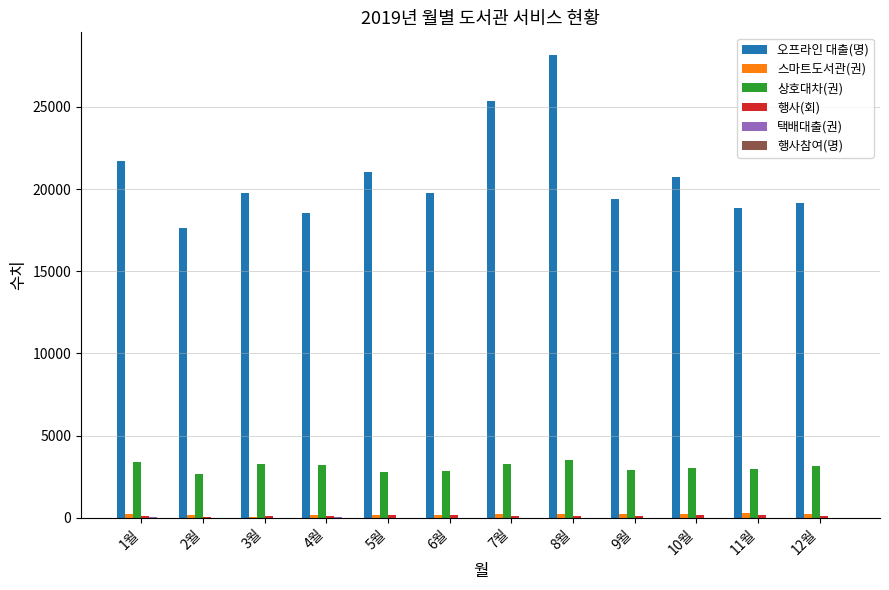

How many groups of bars are there?

12